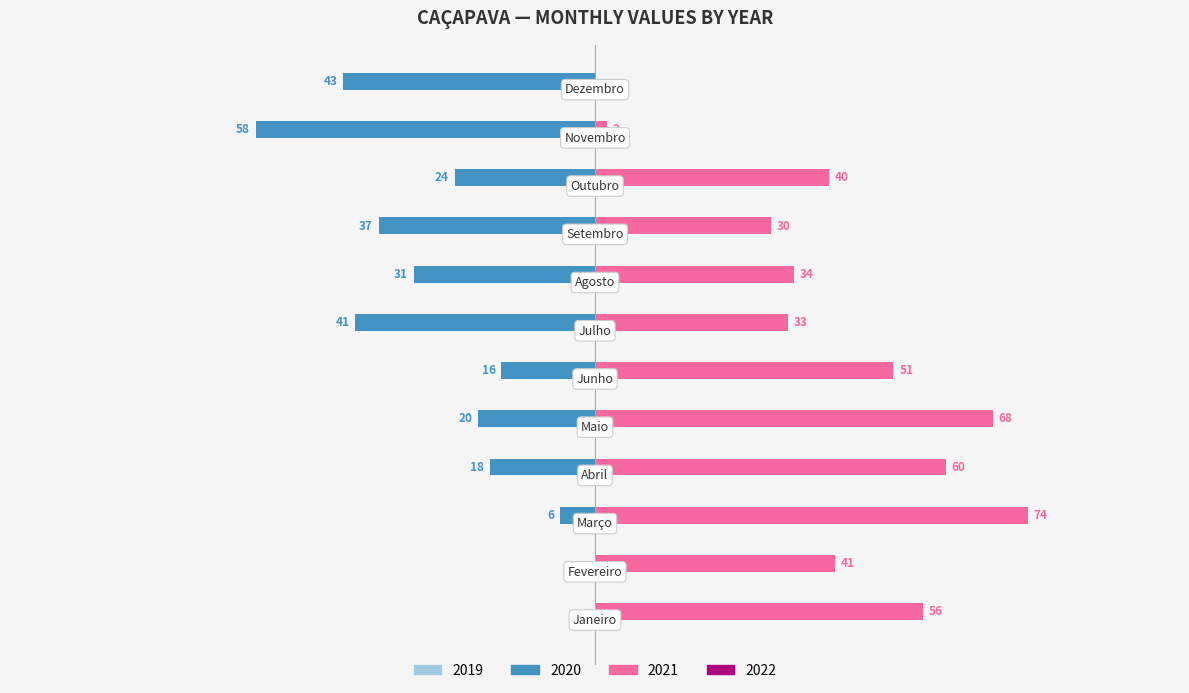

What position from the right is Junho?

7